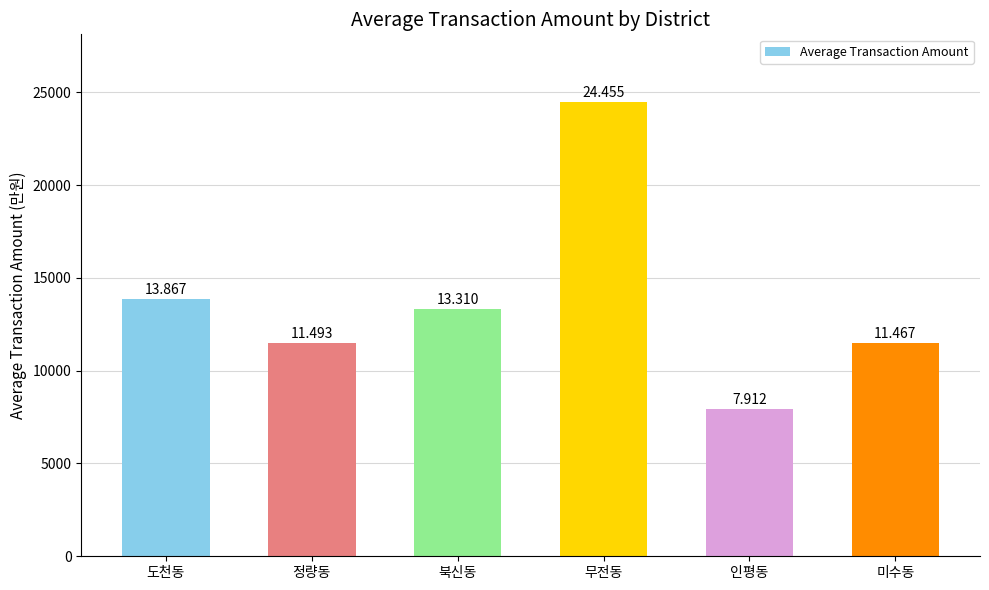

What is the ratio of the value at 인평동 to the value at 도천동?

0.6